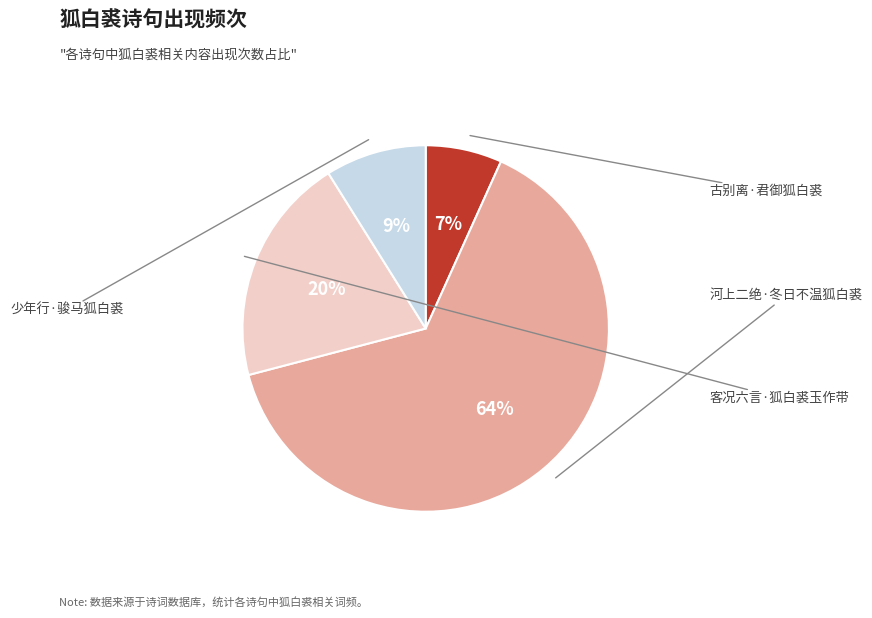

Count the number of slices in the pie.

4